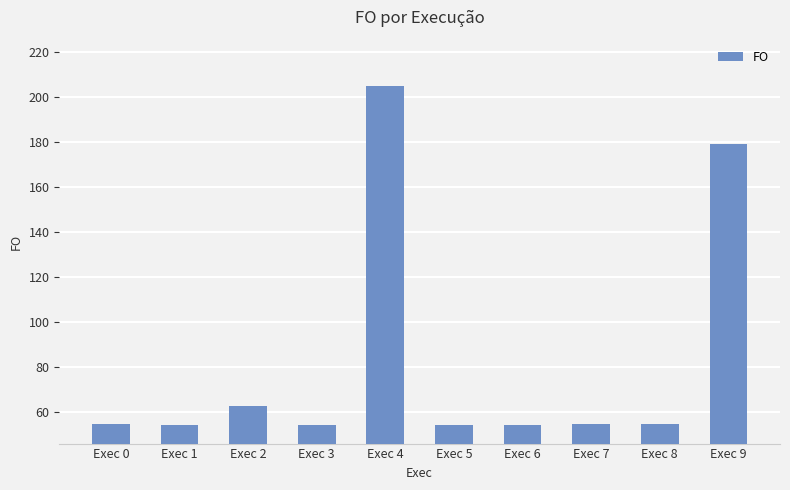

Is it true that the value at Exec 4 is 204.9?

True